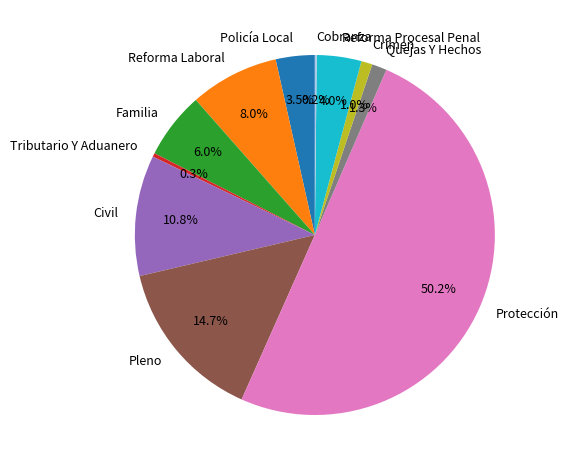

Is it true that Tributario Y Aduanero is 0% of the pie?

True